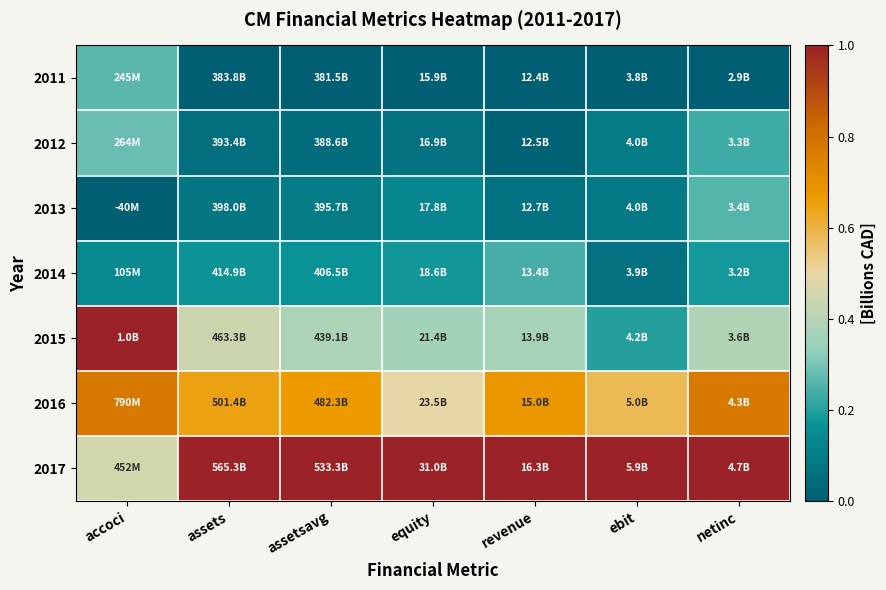

Count the number of categories in the chart.

7